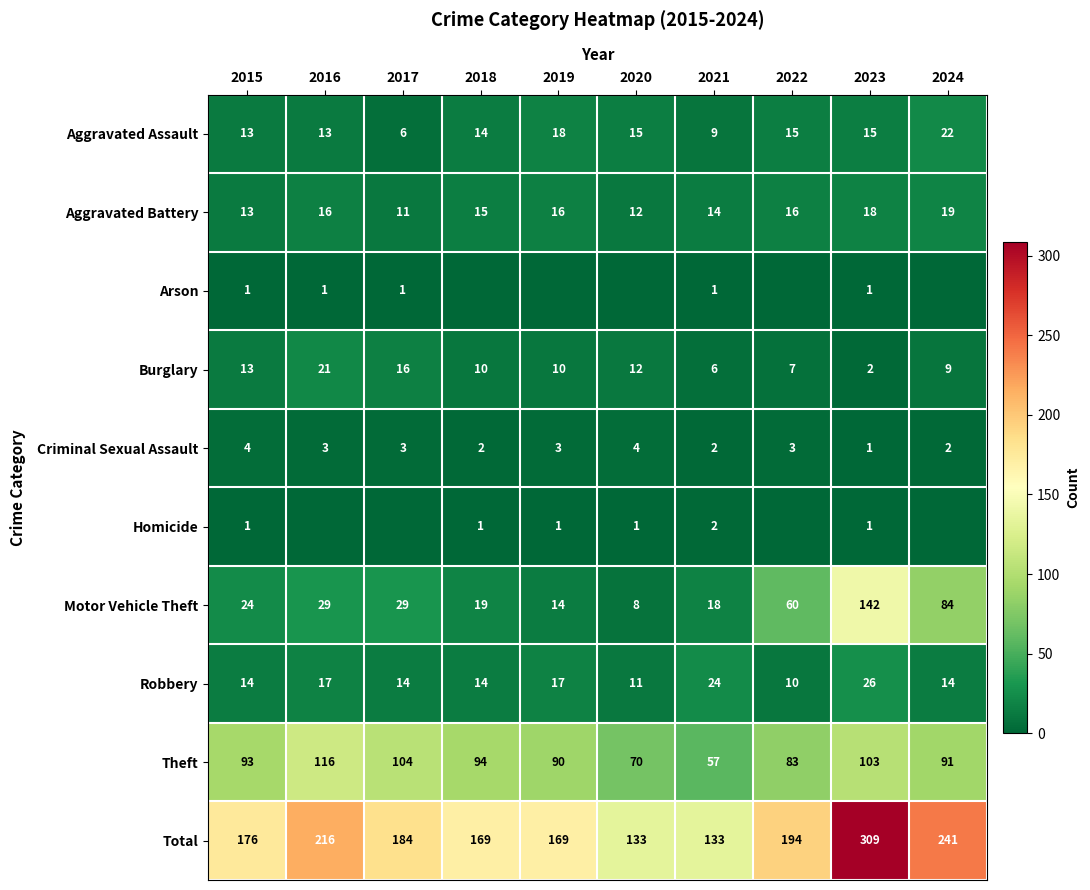

What is the average value of the Robbery series?

16